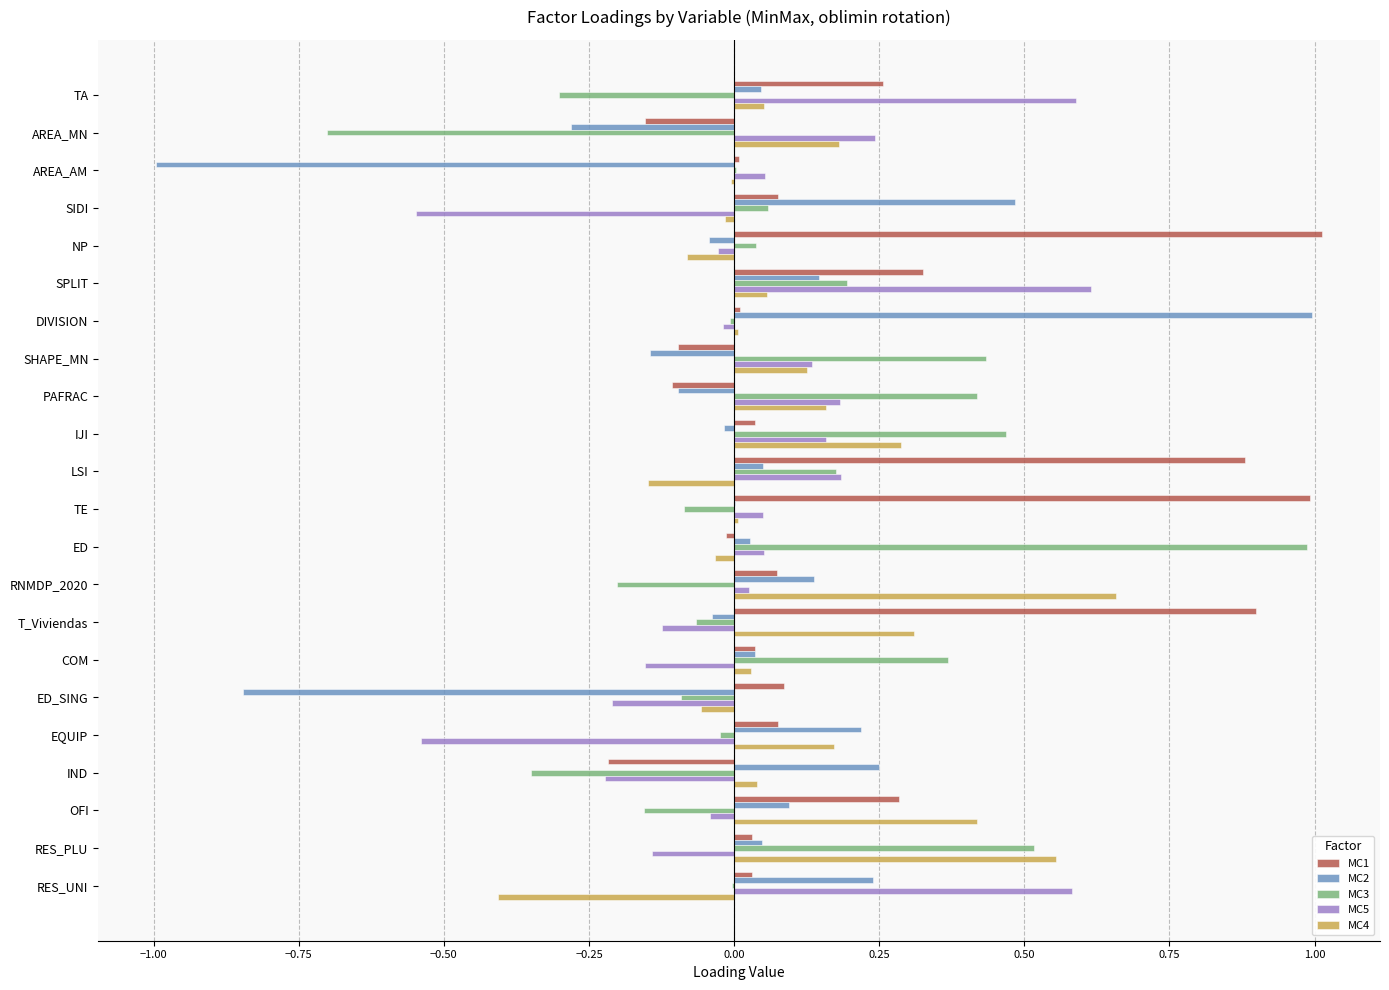

The value of MC4 at NP is -0.1. True or false?

True